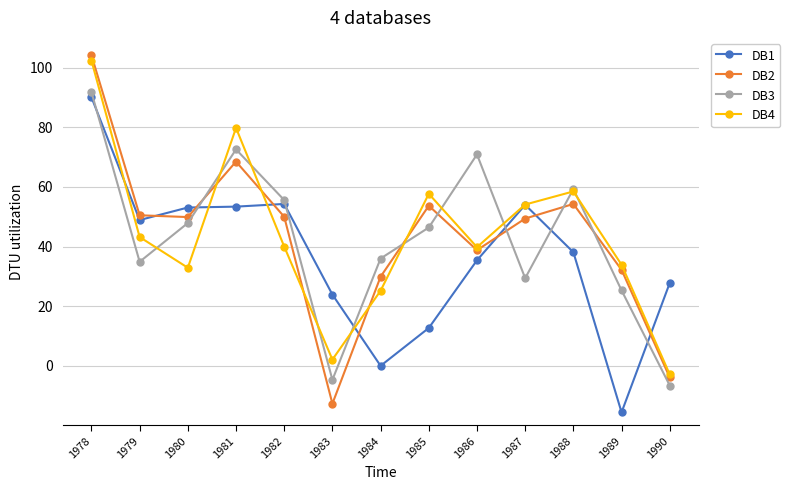

What is the sum of the DB1 values at 1989 and 1980?

37.5